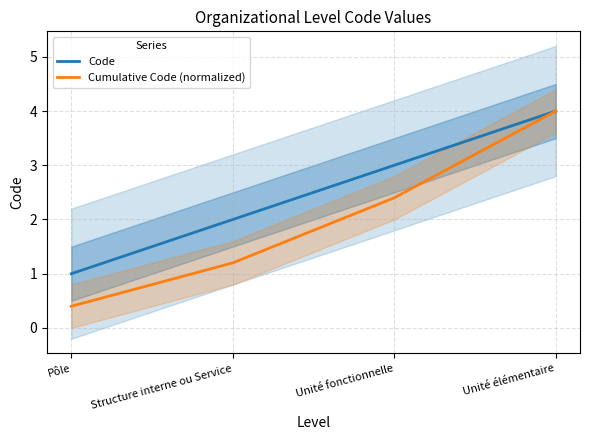

Does the chart have visible grid lines?

Yes